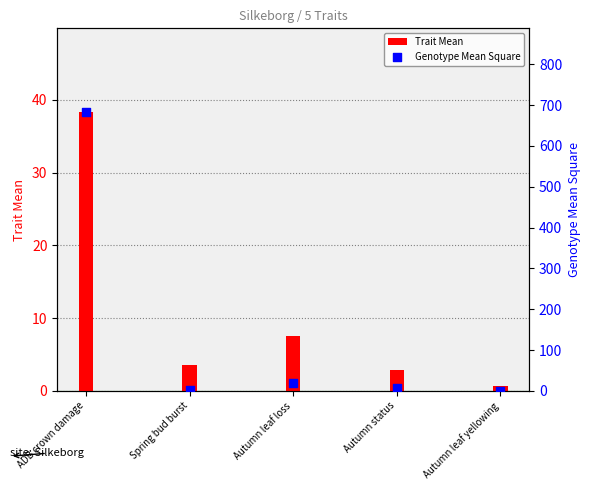

What are all the series names shown in the legend?

Trait Mean, Genotype Mean Square